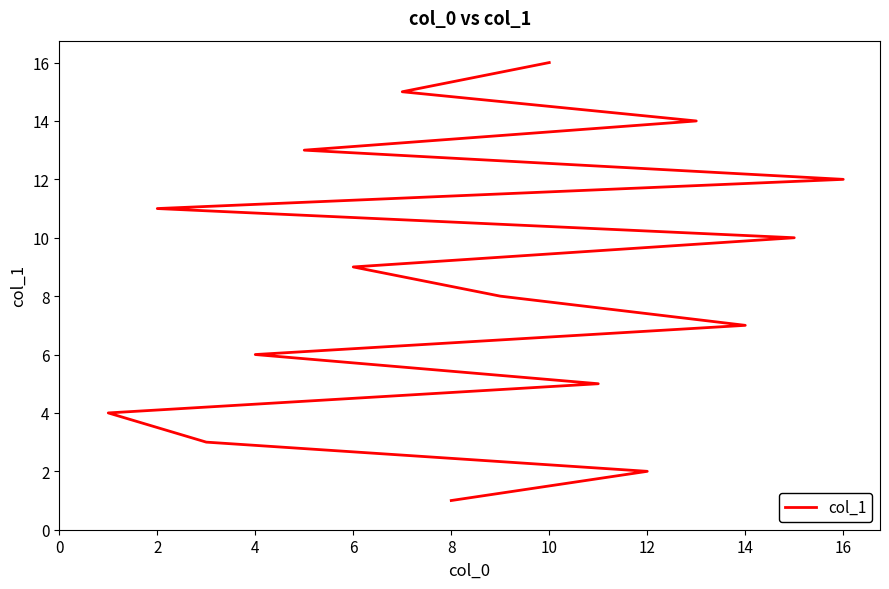

Reading left to right, what are all the values shown in this chart?

1	2	3	4	5	6	7	8	9	10	11	12	13	14	15	16